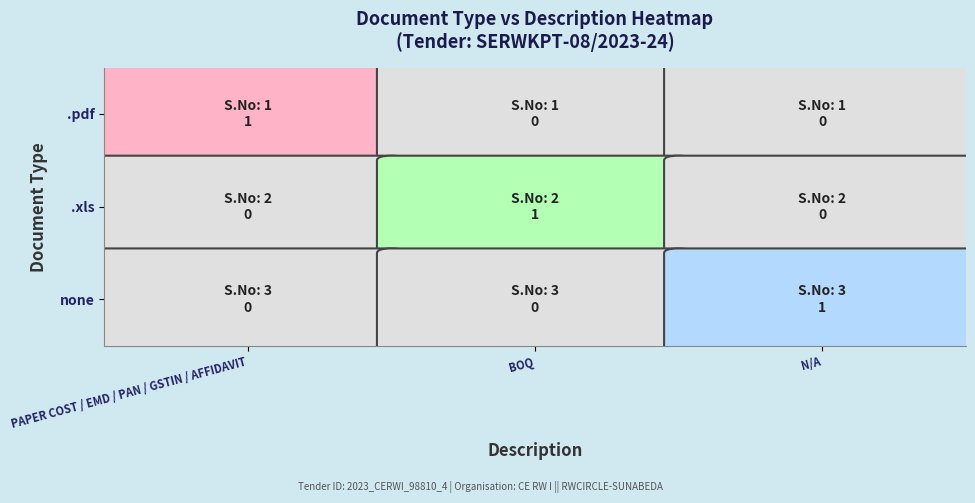

How many values in .pdf are above zero?

1